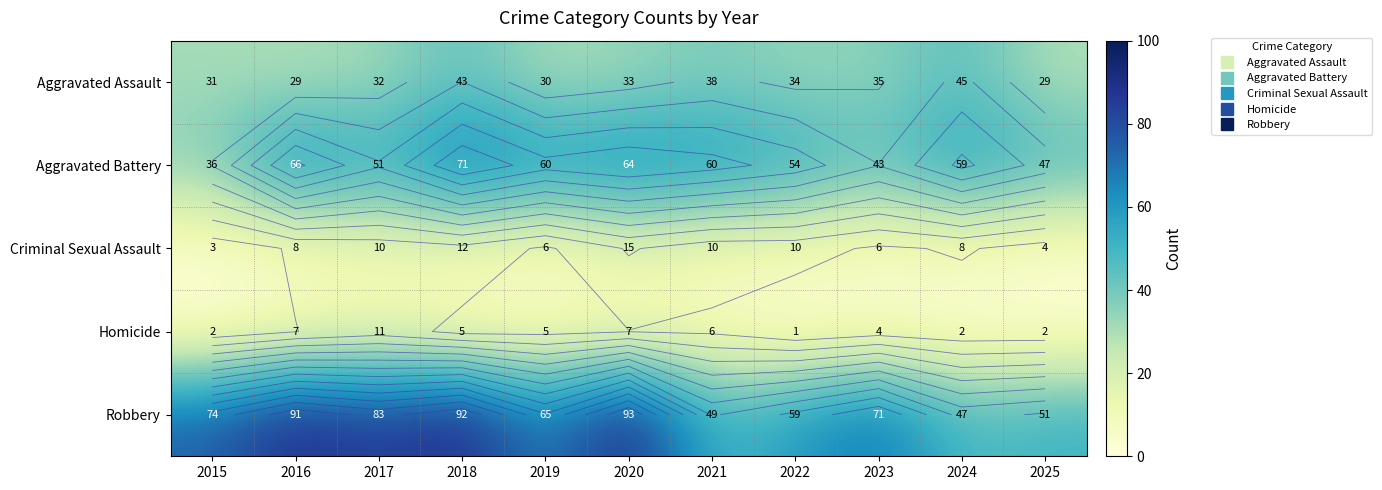

The Aggravated Battery series shows 60 at 2021. True or false?

True